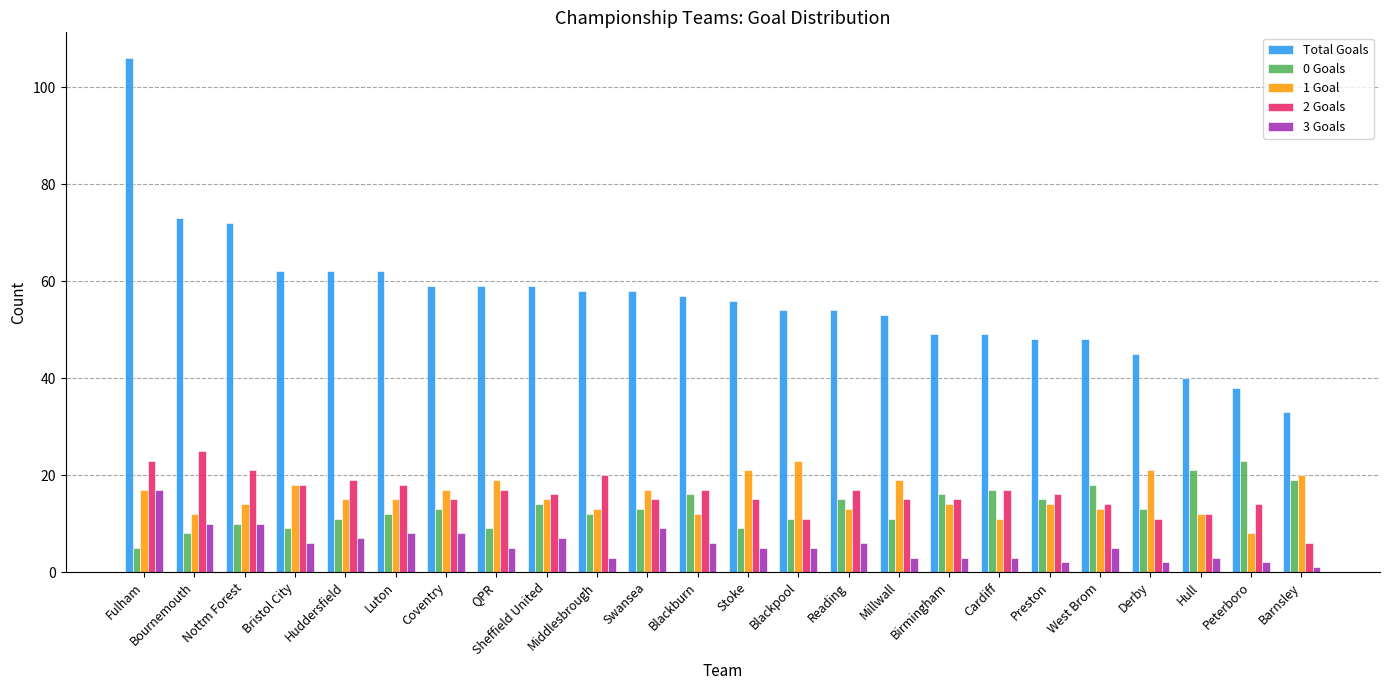

Count the number of data series in this chart.

5